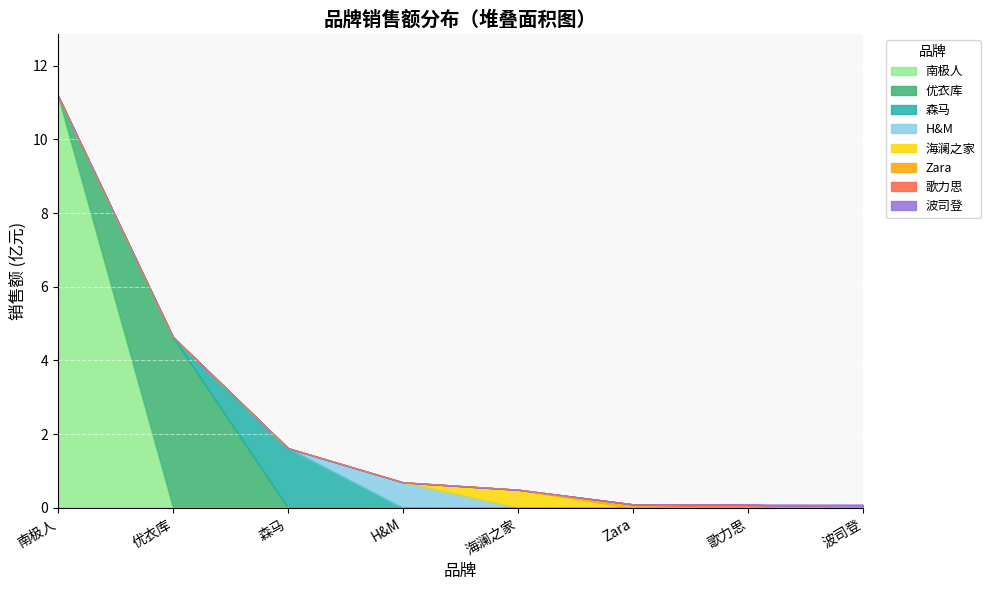

What is the difference between the maximum and minimum values?

11.1